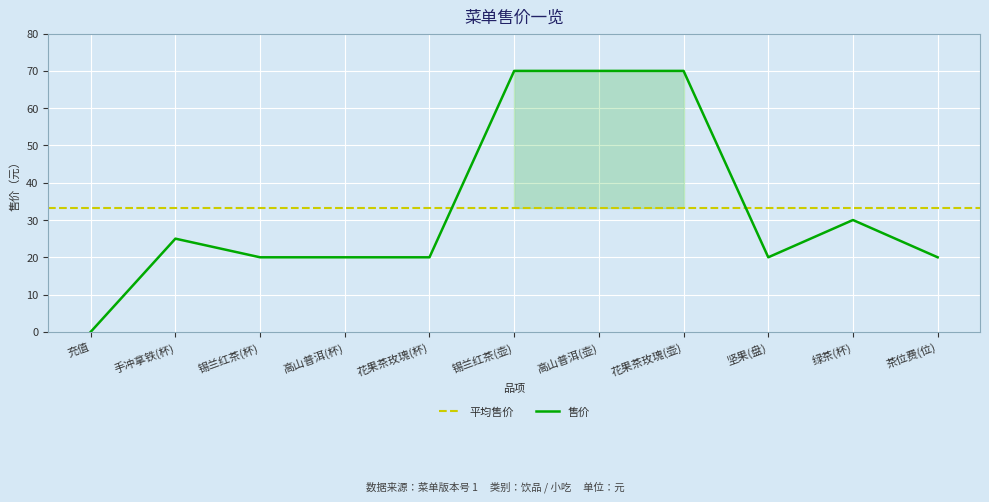

Reading left to right, list all the values displayed in this chart.

0	25	20	20	20	70	70	70	20	30	20